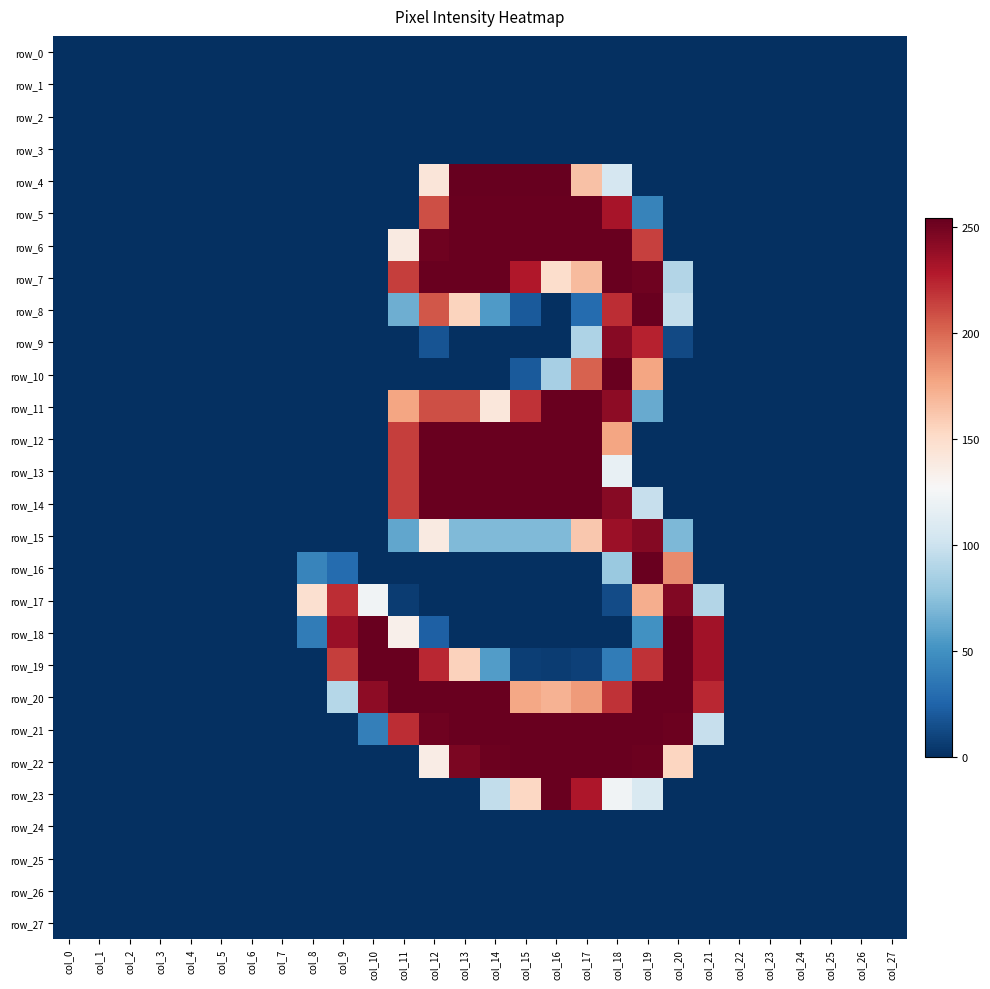

At which category is the sum across all series the highest?

col_18